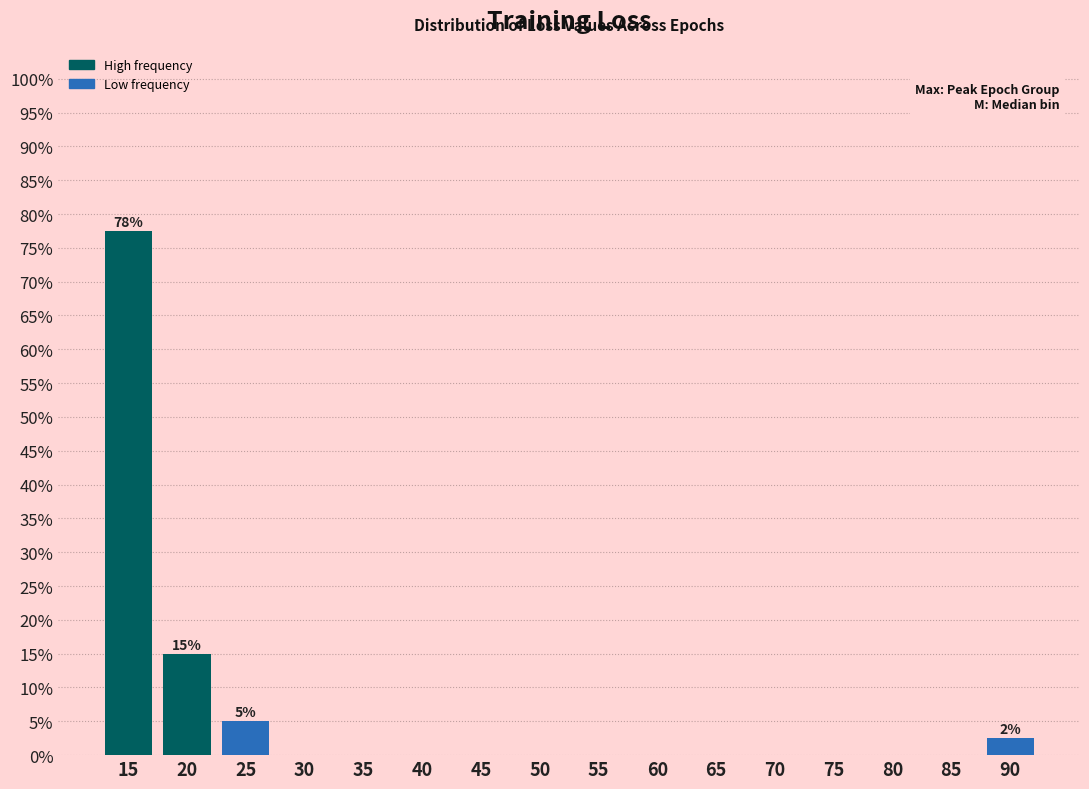

Reading right to left, extract all data points from this chart.

90=2.5	85=0.0	80=0.0	75=0.0	70=0.0	65=0.0	60=0.0	55=0.0	50=0.0	45=0.0	40=0.0	35=0.0	30=0.0	25=5.0	20=15.0	15=77.5